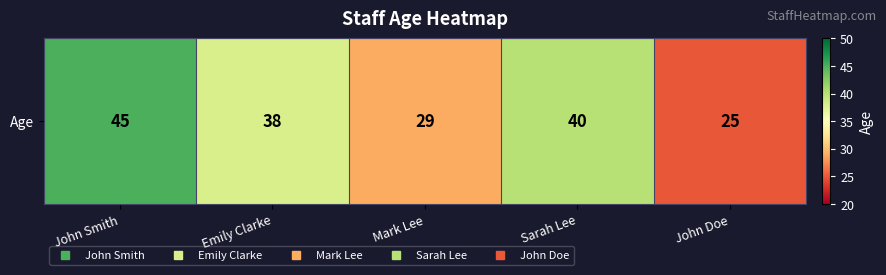

What is the difference between the maximum and second lowest values?

16